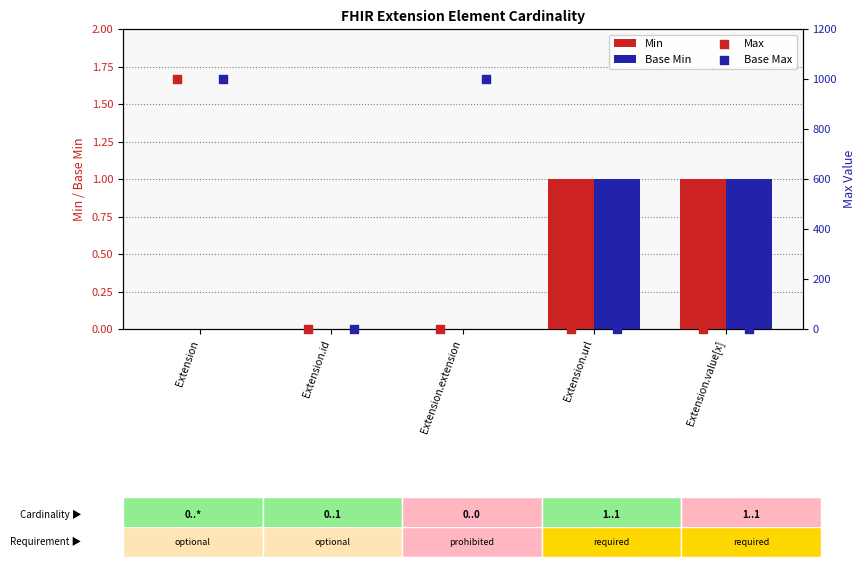

At how many categories does at least one series exceed 579?

2